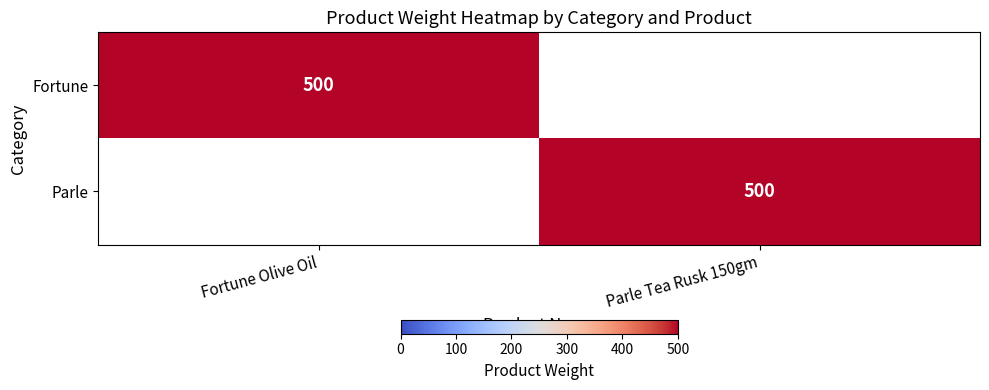

The Parle series shows 253 at Parle Tea Rusk 150gm. True or false?

False